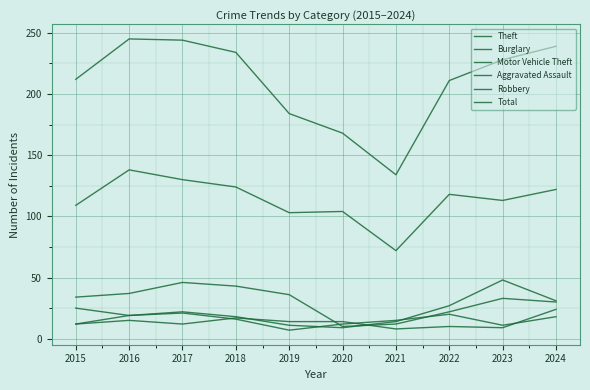

List the series in order of their peak value, highest first.

Total, Theft, Motor Vehicle Theft, Burglary, Aggravated Assault, Robbery